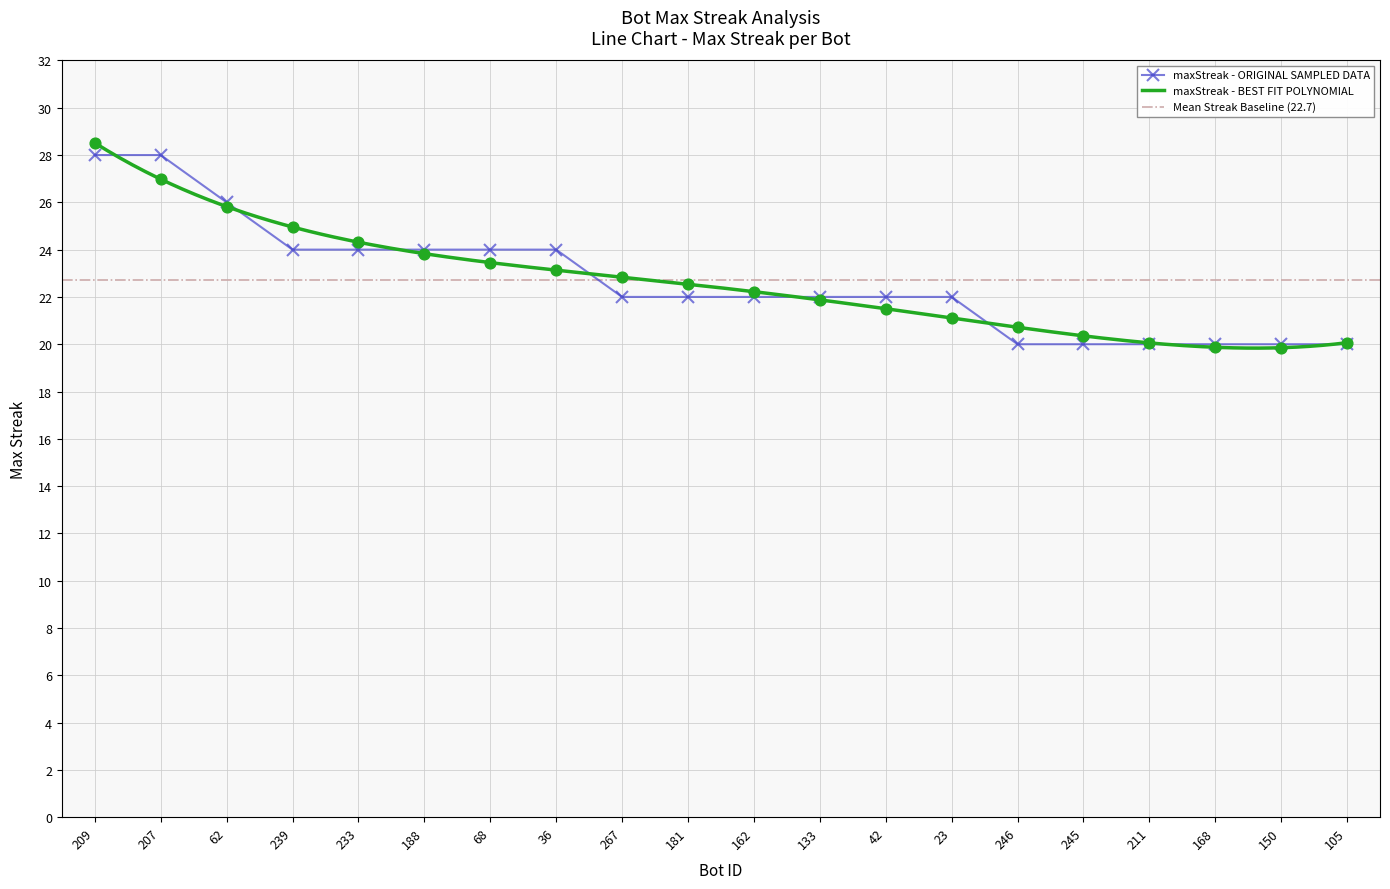

What is the change in value from 209 to 246?

-8